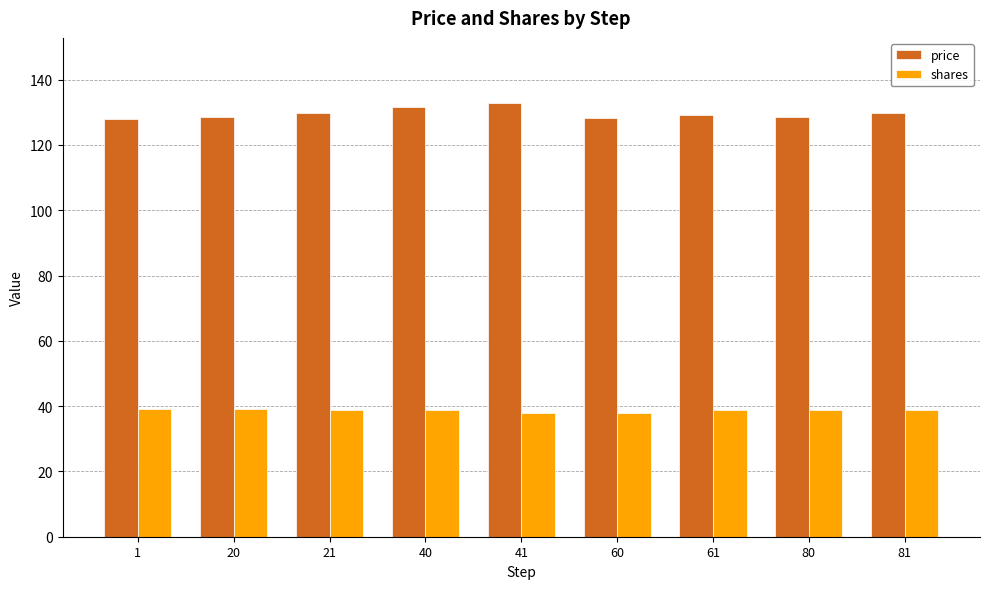

What is the greatest value displayed?

132.9